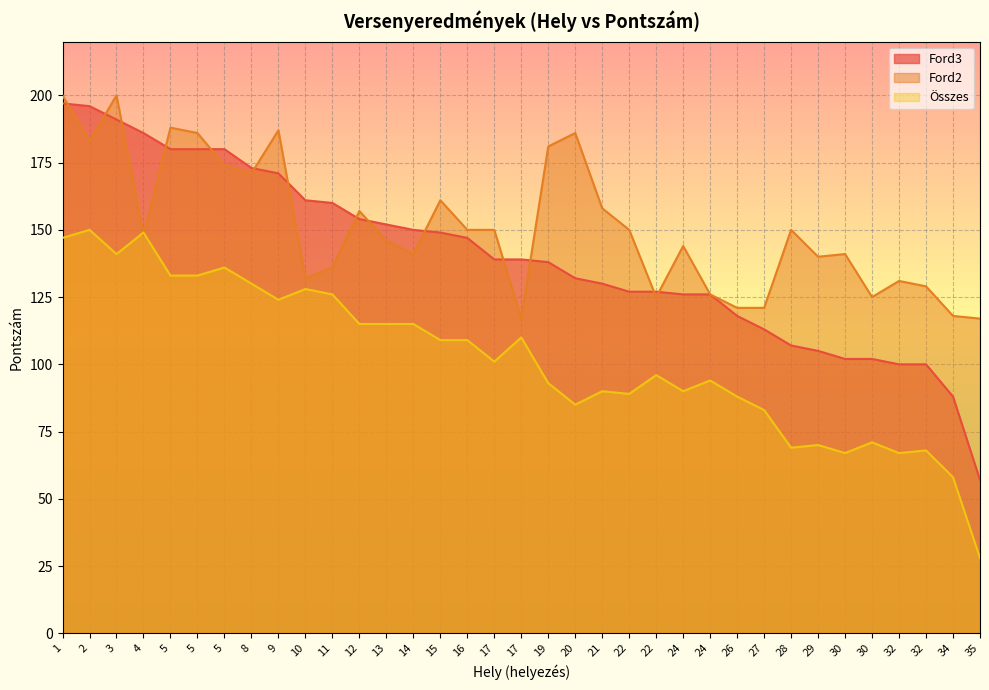

List the labels in order of Ford2 value, largest first.

1, 3, 5, 9, 5, 20, 2, 19, 5, 8, 15, 21, 12, 16, 17, 22, 28, 4, 13, 24, 14, 30, 29, 11, 10, 32, 32, 24, 22, 30, 26, 27, 34, 17, 35